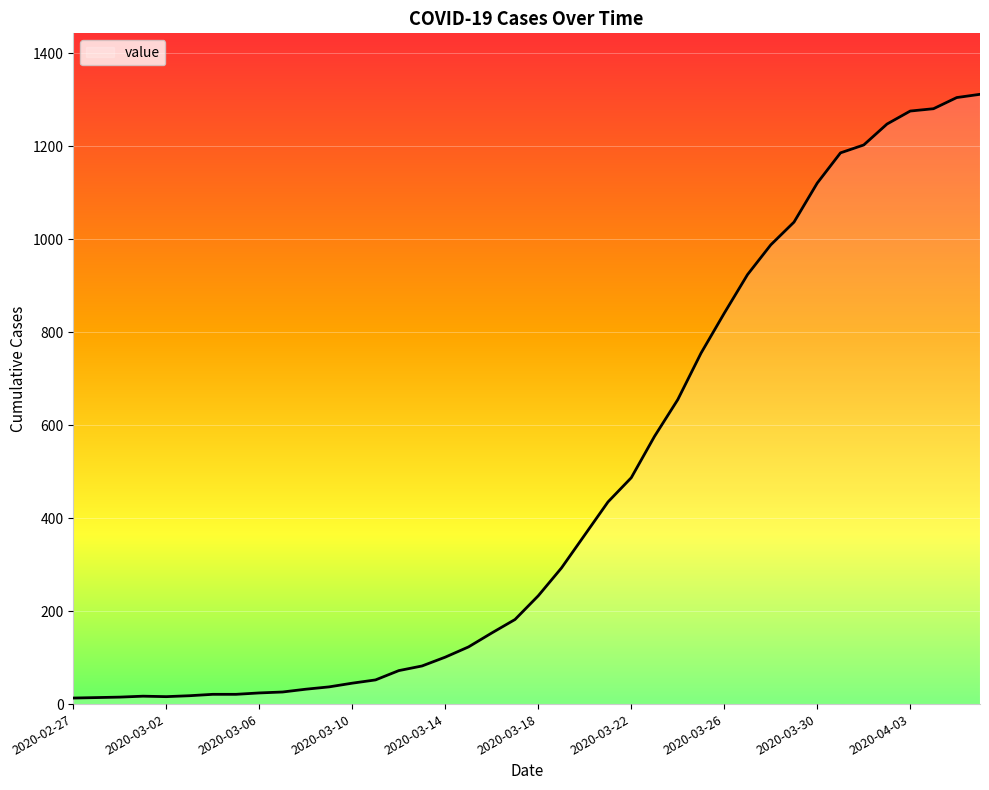

What is the greatest value displayed?

1312